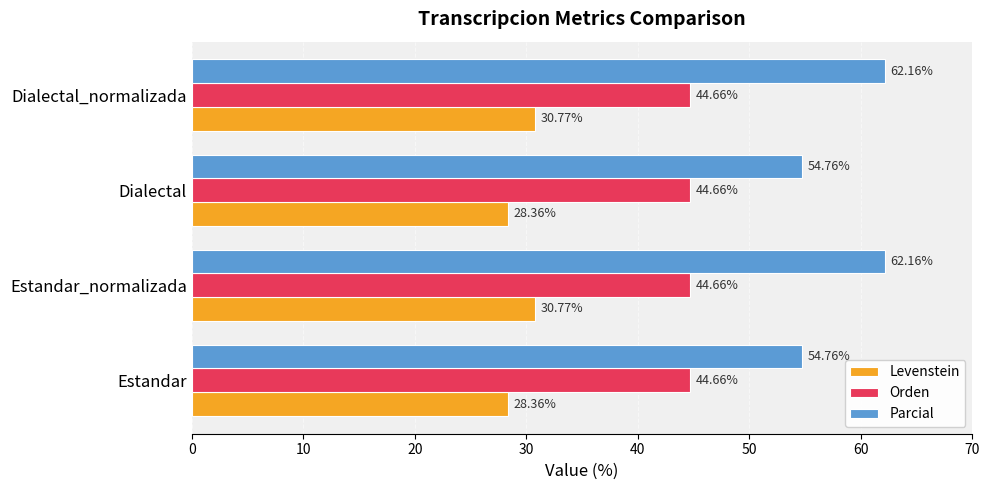

Rank the series at Dialectal from lowest to highest value.

Levenstein, Orden, Parcial